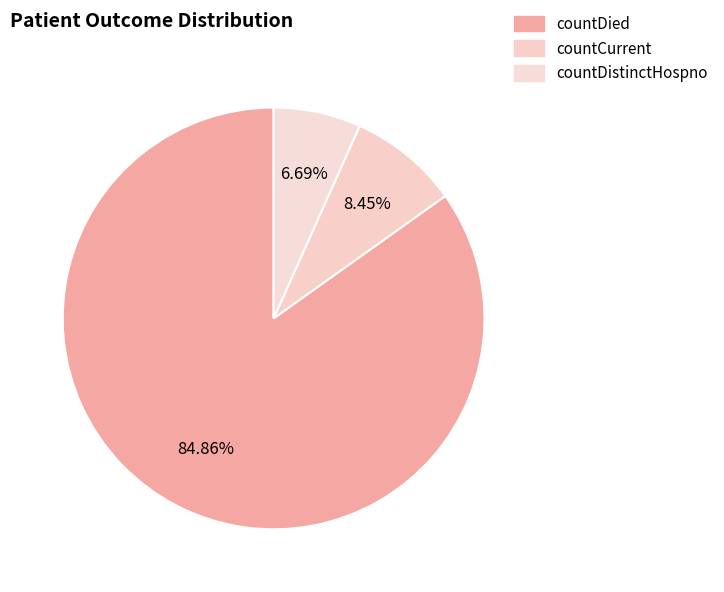

Rank the categories by value from lowest to highest.

countDistinctHospno, countCurrent, countDied